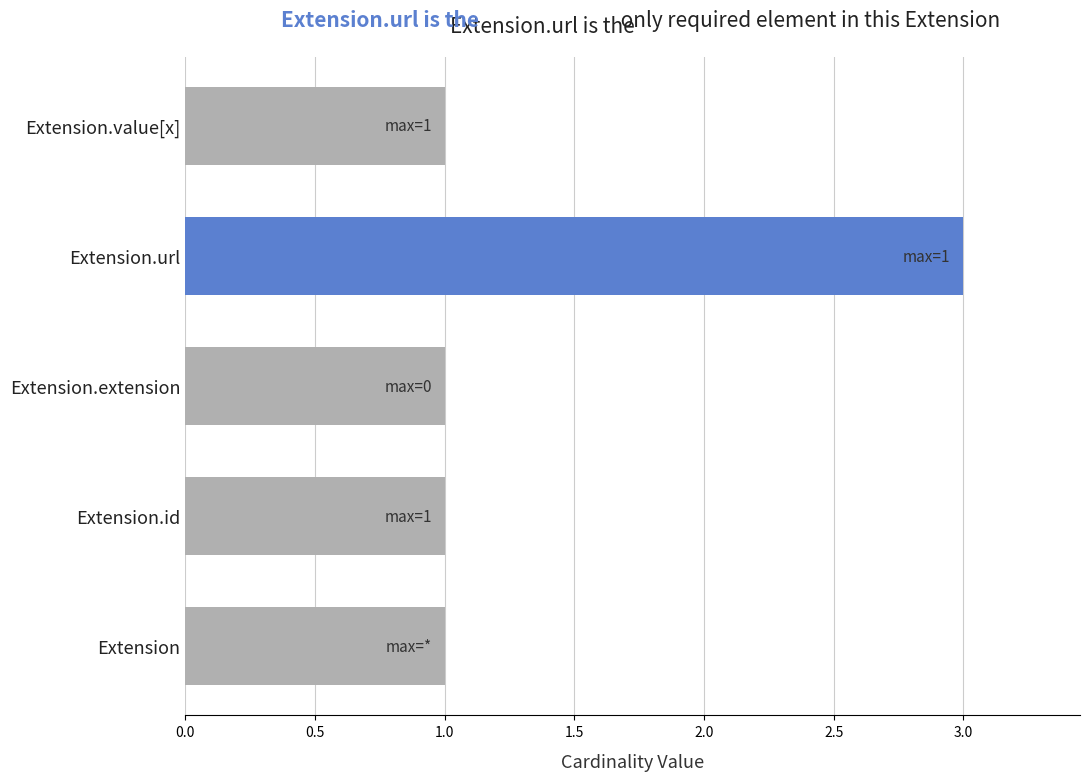

What is the average value?

1